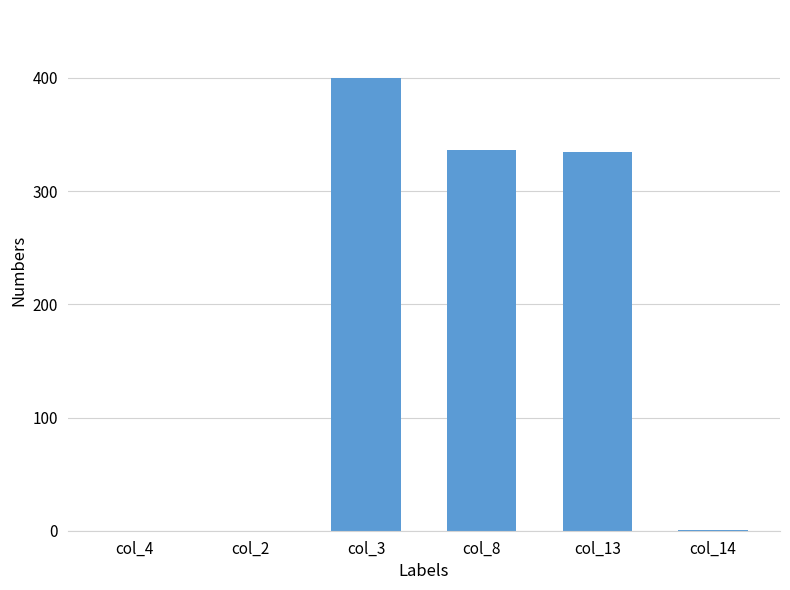

Are the bars horizontal?

No